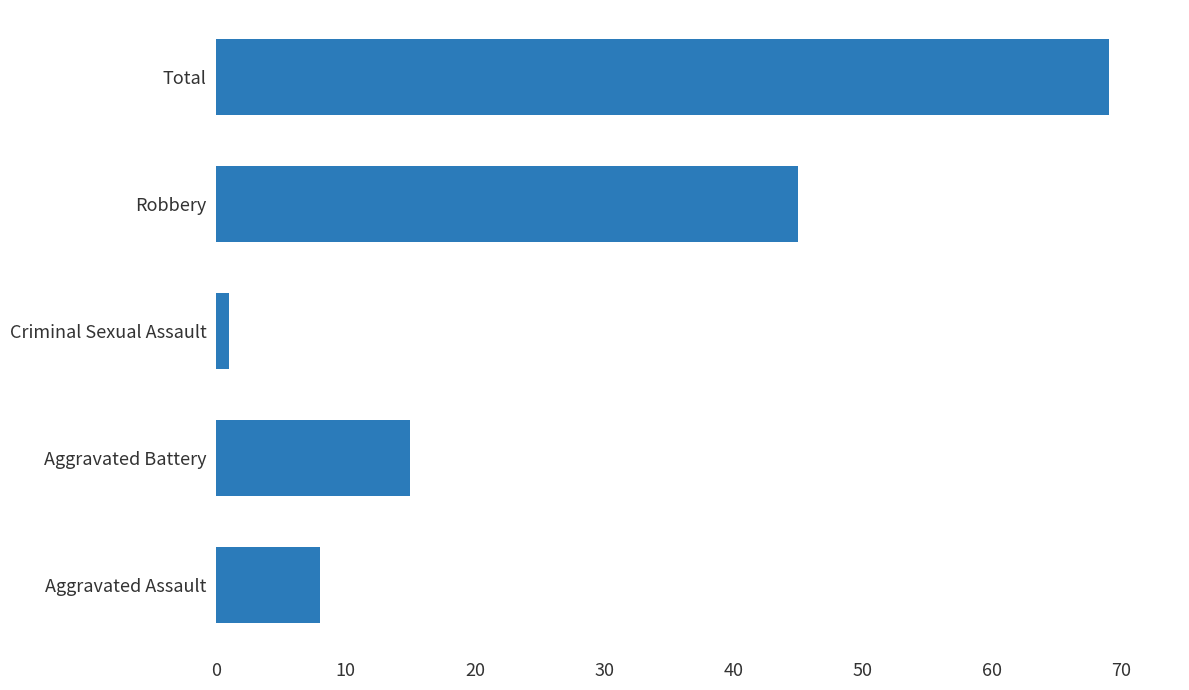

Rank the categories by value from highest to lowest.

Total, Robbery, Aggravated Battery, Aggravated Assault, Criminal Sexual Assault